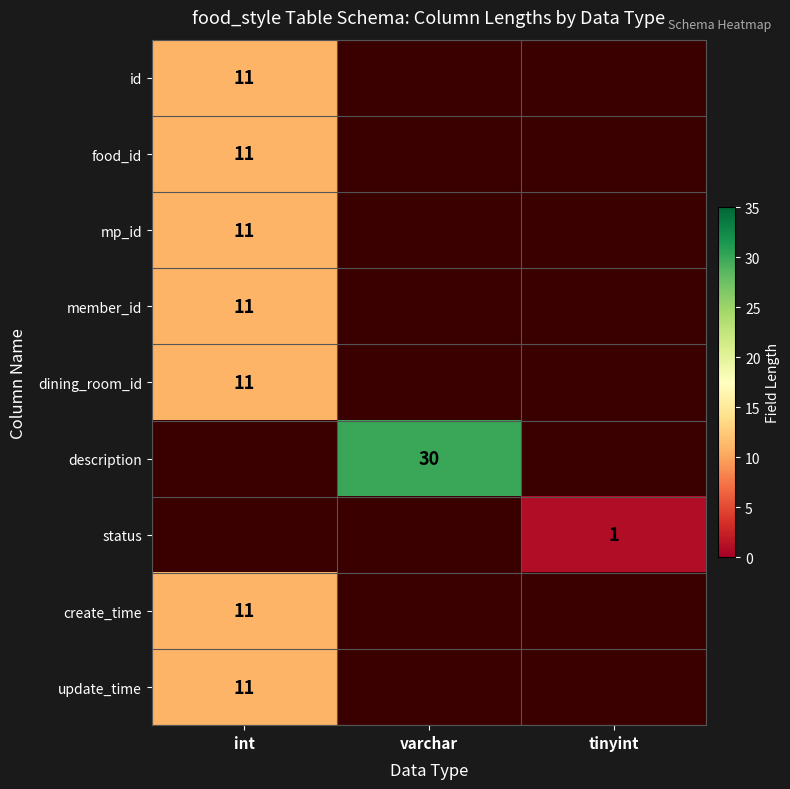

Is it true that mp_id equals 11 at int?

True